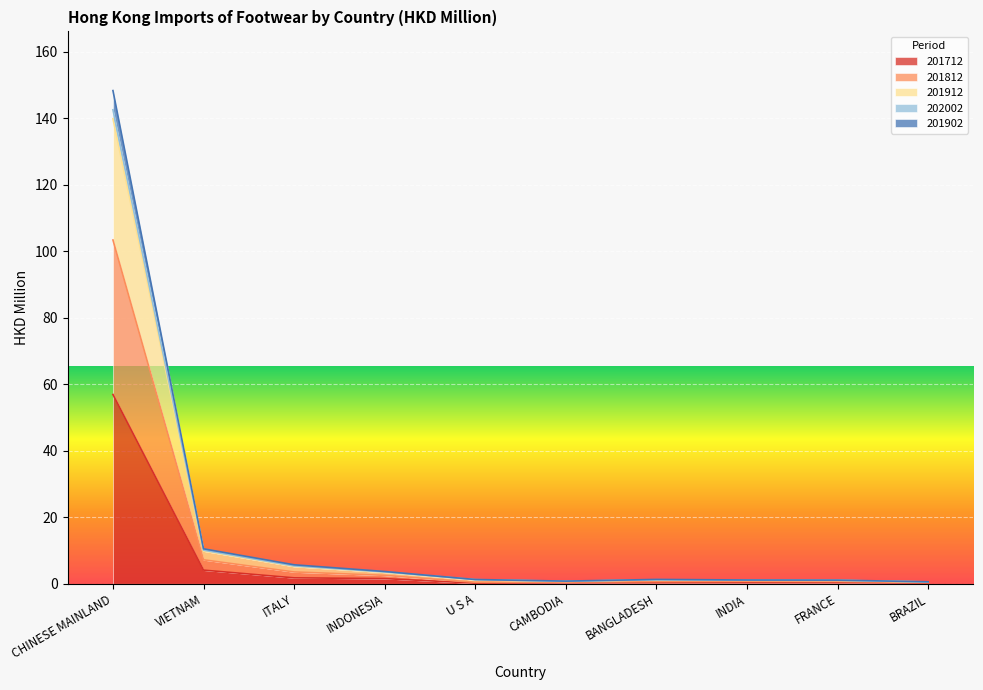

What is the total value across all series at CHINESE MAINLAND?

148.3